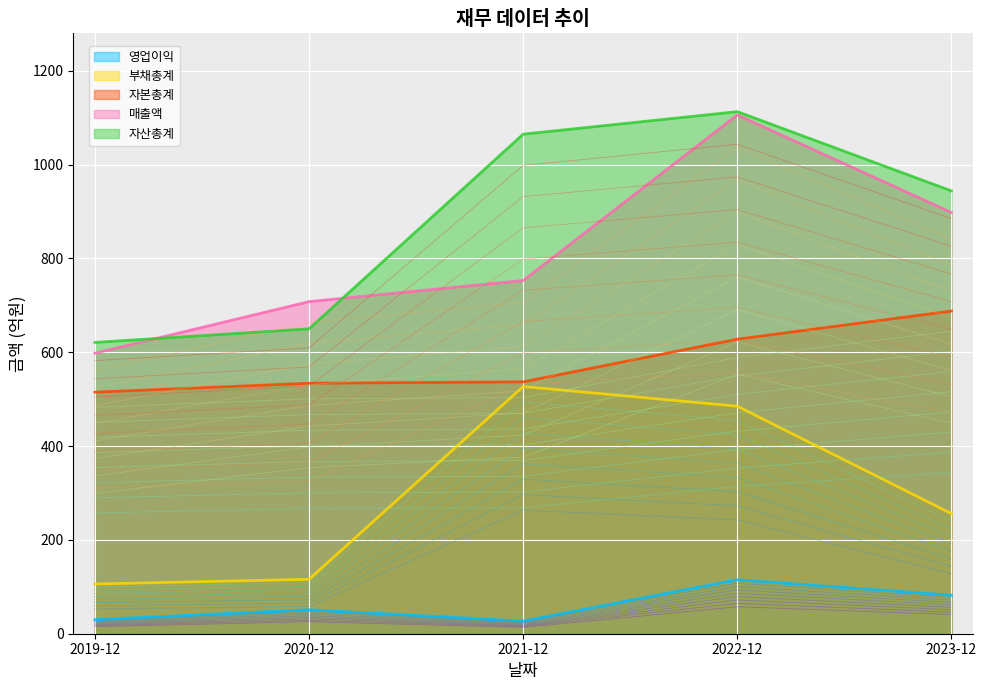

Rank the series by their average value, from lowest to highest.

영업이익, 부채총계, 자본총계, 매출액, 자산총계